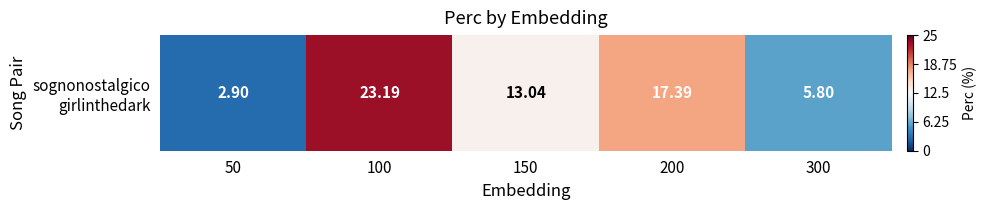

Reading left to right, transcribe all the data shown in this chart.

-0.8	0.9	0.0	0.4	-0.5